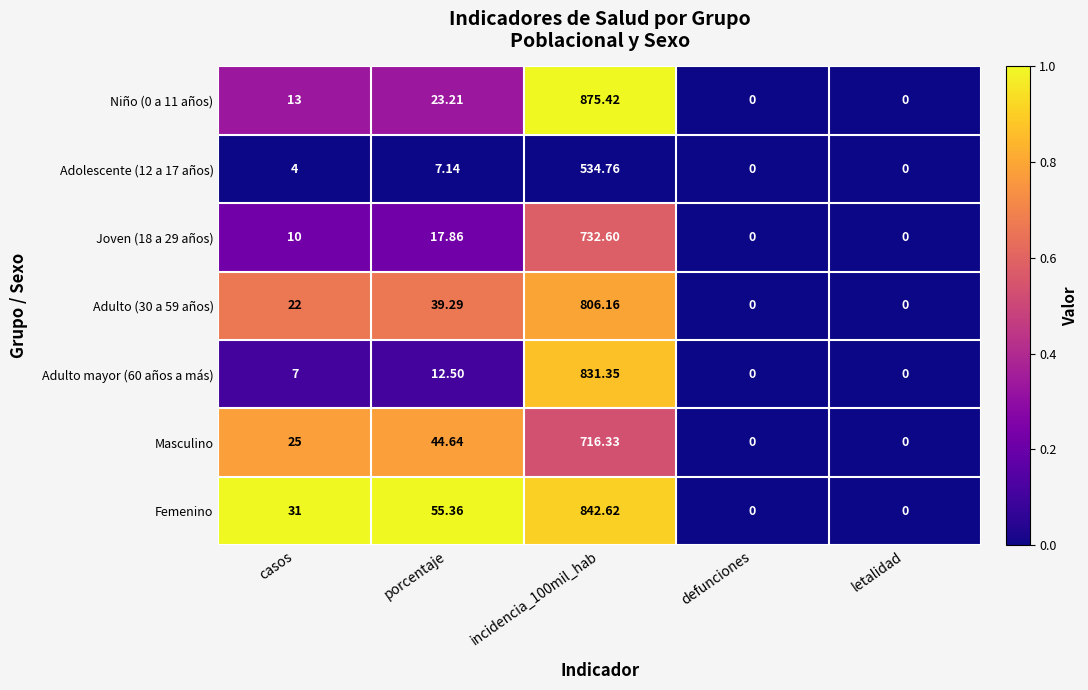

How many series are shown in this chart?

7